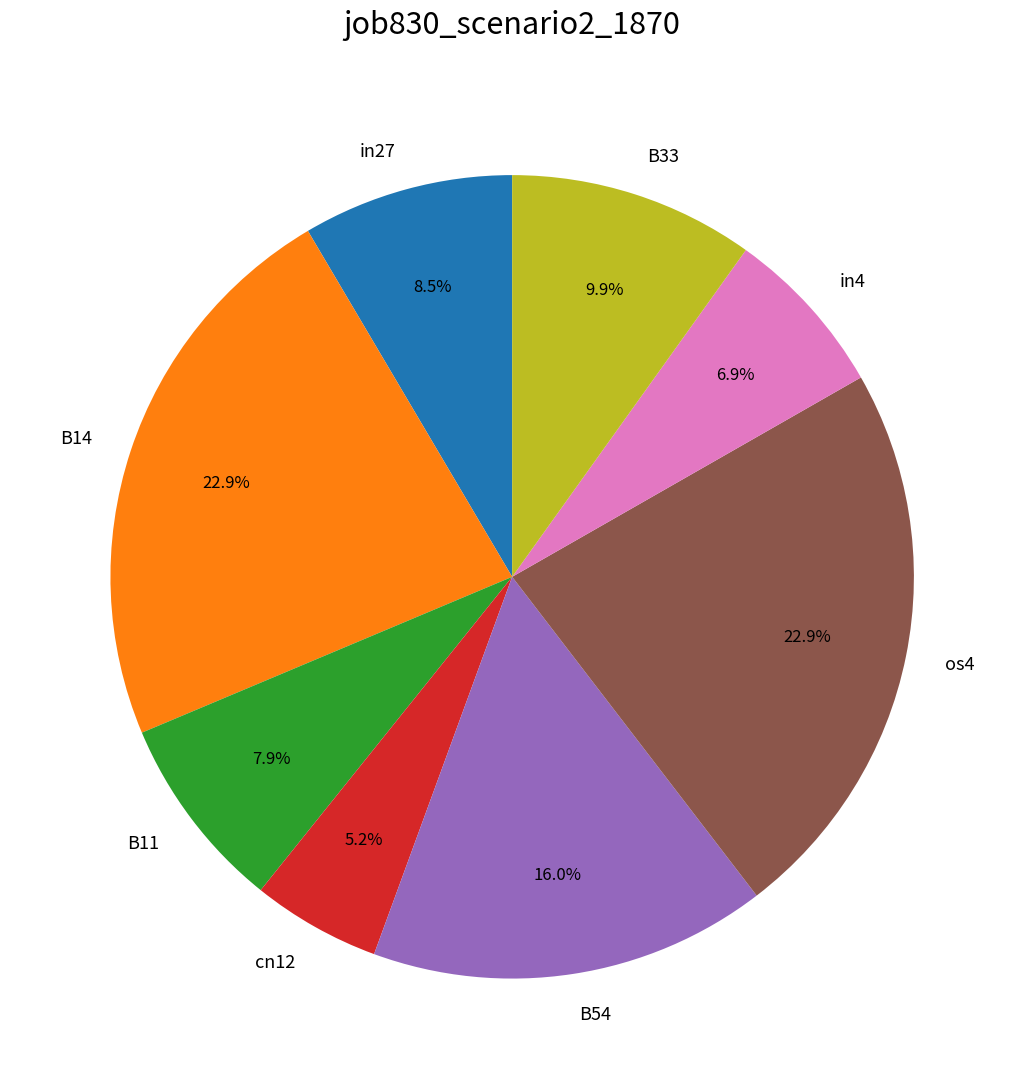

Count the number of slices in the pie.

8